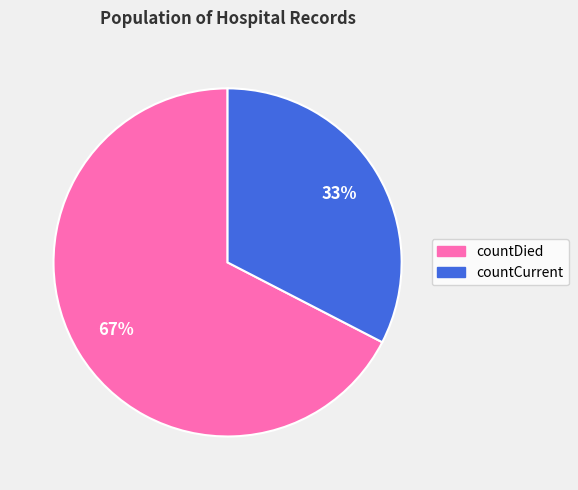

Rank the categories by value from highest to lowest.

countDied, countCurrent